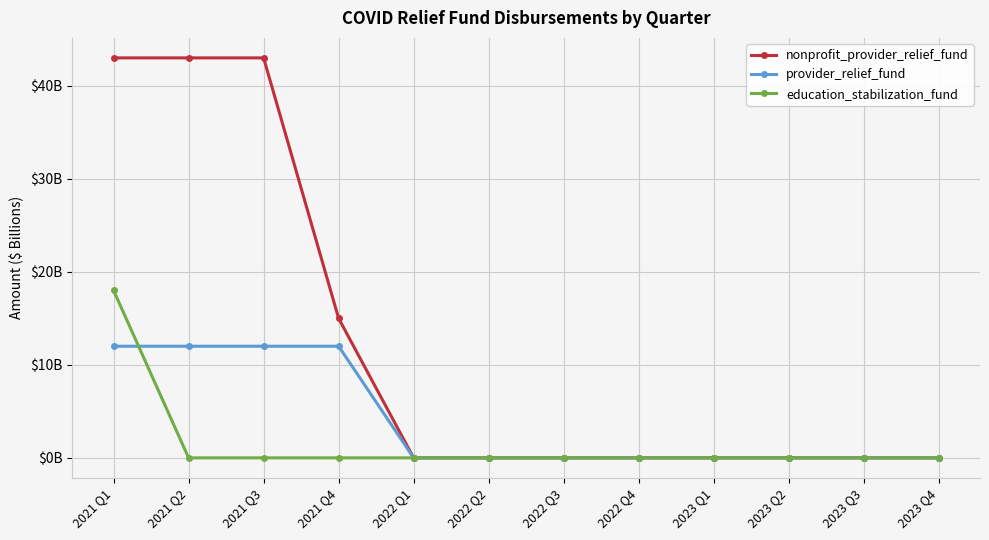

Is this an area chart (filled region under the line)?

No